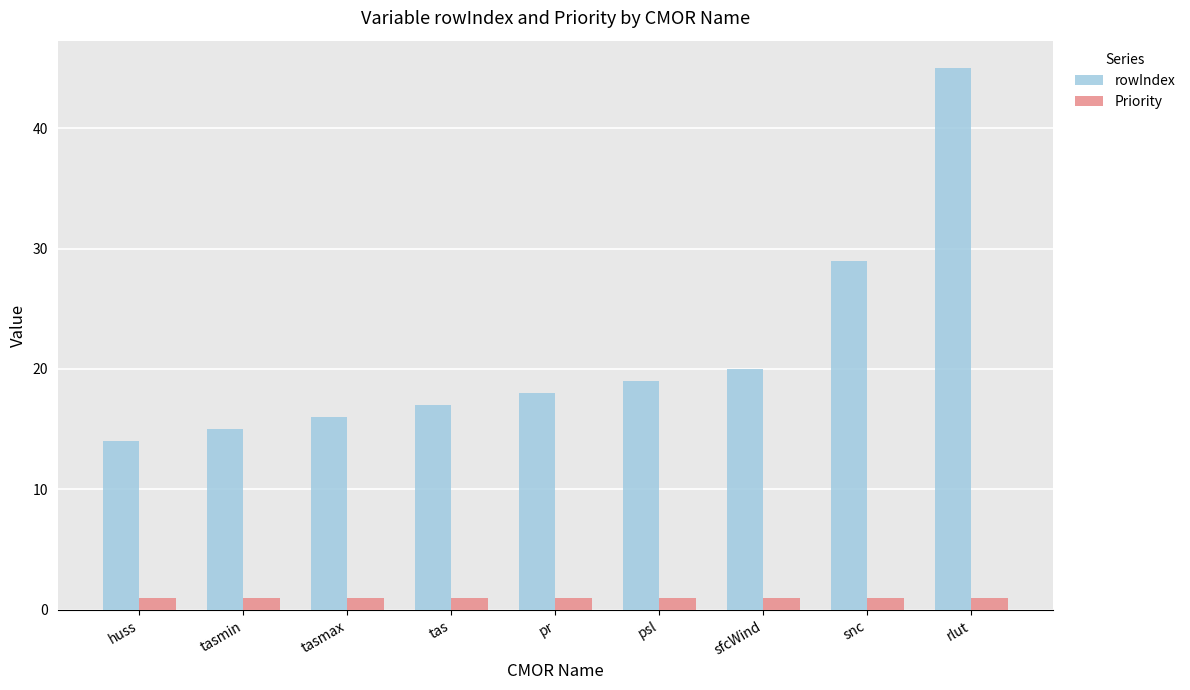

How many values in the rowIndex series are below 18?

4